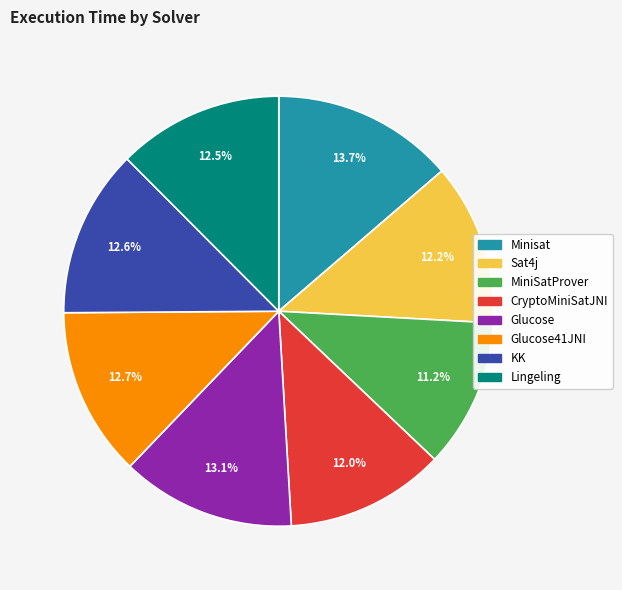

Does any single category account for the majority?

No